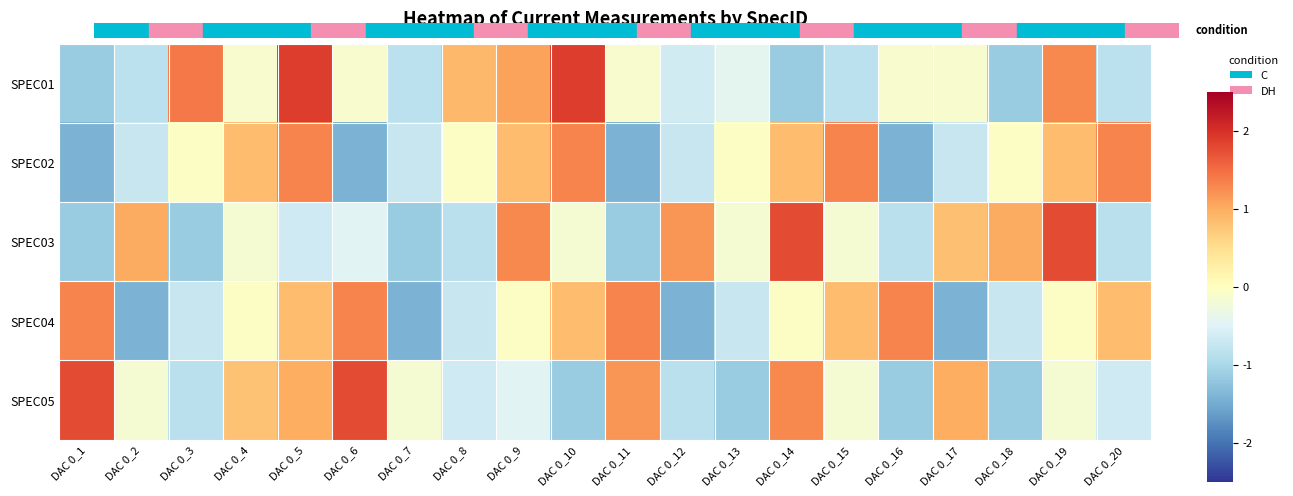

Reading right to left, extract all data points from this chart.

SPEC01: DAC 0_20=-0.8	DAC 0_19=1.3	DAC 0_18=-1.1	DAC 0_17=-0.1	DAC 0_16=-0.1	DAC 0_15=-0.8	DAC 0_14=-1.1	DAC 0_13=-0.4	DAC 0_12=-0.6	DAC 0_11=-0.1	DAC 0_10=1.9	DAC 0_9=1.1	DAC 0_8=0.9	DAC 0_7=-0.8	DAC 0_6=-0.1	DAC 0_5=1.9	DAC 0_4=-0.1	DAC 0_3=1.4	DAC 0_2=-0.8	DAC 0_1=-1.1
SPEC02: DAC 0_20=1.3	DAC 0_19=0.8	DAC 0_18=-0.0	DAC 0_17=-0.7	DAC 0_16=-1.4	DAC 0_15=1.3	DAC 0_14=0.8	DAC 0_13=-0.0	DAC 0_12=-0.7	DAC 0_11=-1.4	DAC 0_10=1.3	DAC 0_9=0.8	DAC 0_8=-0.0	DAC 0_7=-0.7	DAC 0_6=-1.4	DAC 0_5=1.3	DAC 0_4=0.8	DAC 0_3=-0.0	DAC 0_2=-0.7	DAC 0_1=-1.4
SPEC03: DAC 0_20=-0.8	DAC 0_19=1.8	DAC 0_18=1.0	DAC 0_17=0.8	DAC 0_16=-0.8	DAC 0_15=-0.2	DAC 0_14=1.8	DAC 0_13=-0.2	DAC 0_12=1.2	DAC 0_11=-1.1	DAC 0_10=-0.2	DAC 0_9=1.3	DAC 0_8=-0.8	DAC 0_7=-1.1	DAC 0_6=-0.5	DAC 0_5=-0.6	DAC 0_4=-0.2	DAC 0_3=-1.1	DAC 0_2=1.0	DAC 0_1=-1.1
SPEC04: DAC 0_20=0.8	DAC 0_19=-0.0	DAC 0_18=-0.7	DAC 0_17=-1.4	DAC 0_16=1.3	DAC 0_15=0.8	DAC 0_14=-0.0	DAC 0_13=-0.7	DAC 0_12=-1.4	DAC 0_11=1.3	DAC 0_10=0.8	DAC 0_9=-0.0	DAC 0_8=-0.7	DAC 0_7=-1.4	DAC 0_6=1.3	DAC 0_5=0.8	DAC 0_4=-0.0	DAC 0_3=-0.7	DAC 0_2=-1.4	DAC 0_1=1.3
SPEC05: DAC 0_20=-0.7	DAC 0_19=-0.2	DAC 0_18=-1.2	DAC 0_17=1.0	DAC 0_16=-1.2	DAC 0_15=-0.2	DAC 0_14=1.3	DAC 0_13=-1.2	DAC 0_12=-0.9	DAC 0_11=1.2	DAC 0_10=-1.2	DAC 0_9=-0.5	DAC 0_8=-0.7	DAC 0_7=-0.2	DAC 0_6=1.8	DAC 0_5=1.0	DAC 0_4=0.8	DAC 0_3=-0.9	DAC 0_2=-0.2	DAC 0_1=1.8